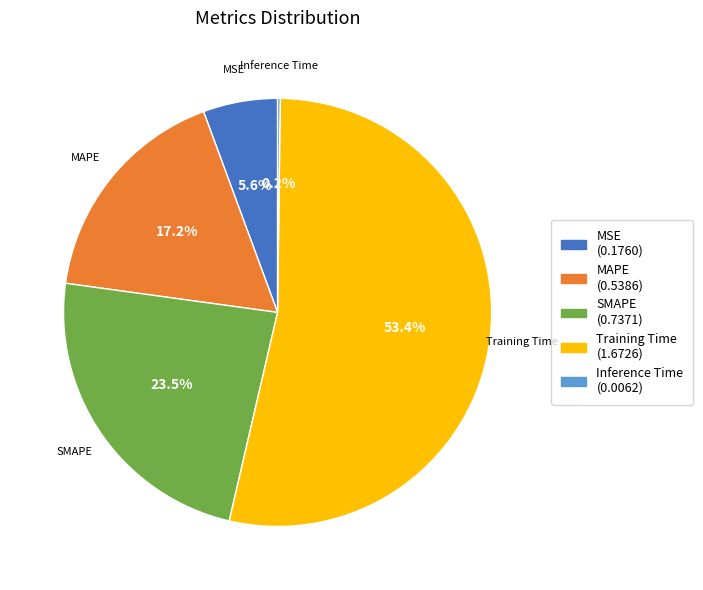

Is there any slice that represents more than half of the pie?

Yes